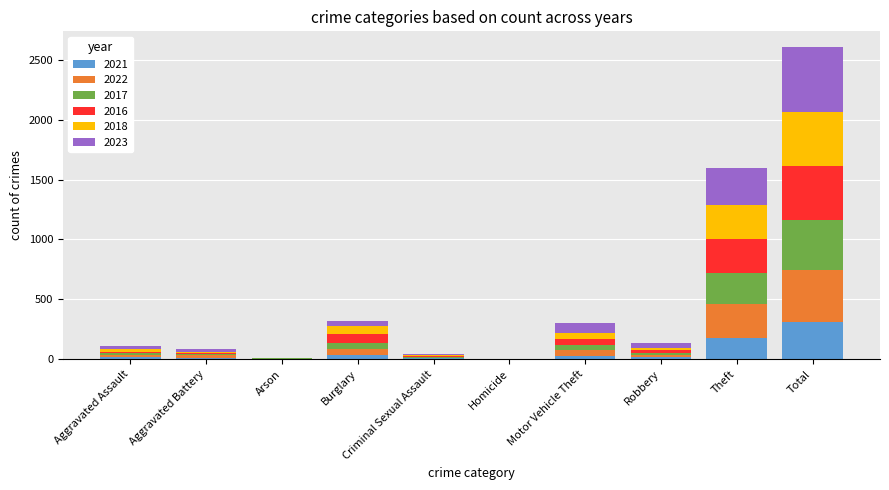

At which category is the sum across all series the highest?

Total